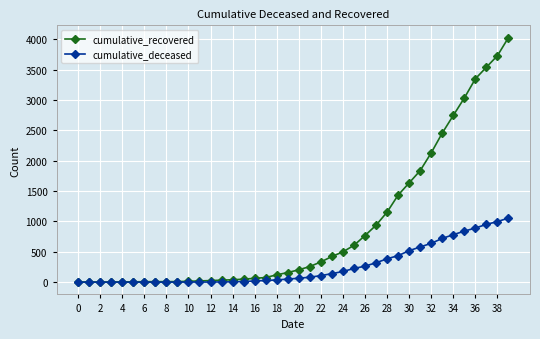

What is the highest value of the cumulative_deceased series?

1056